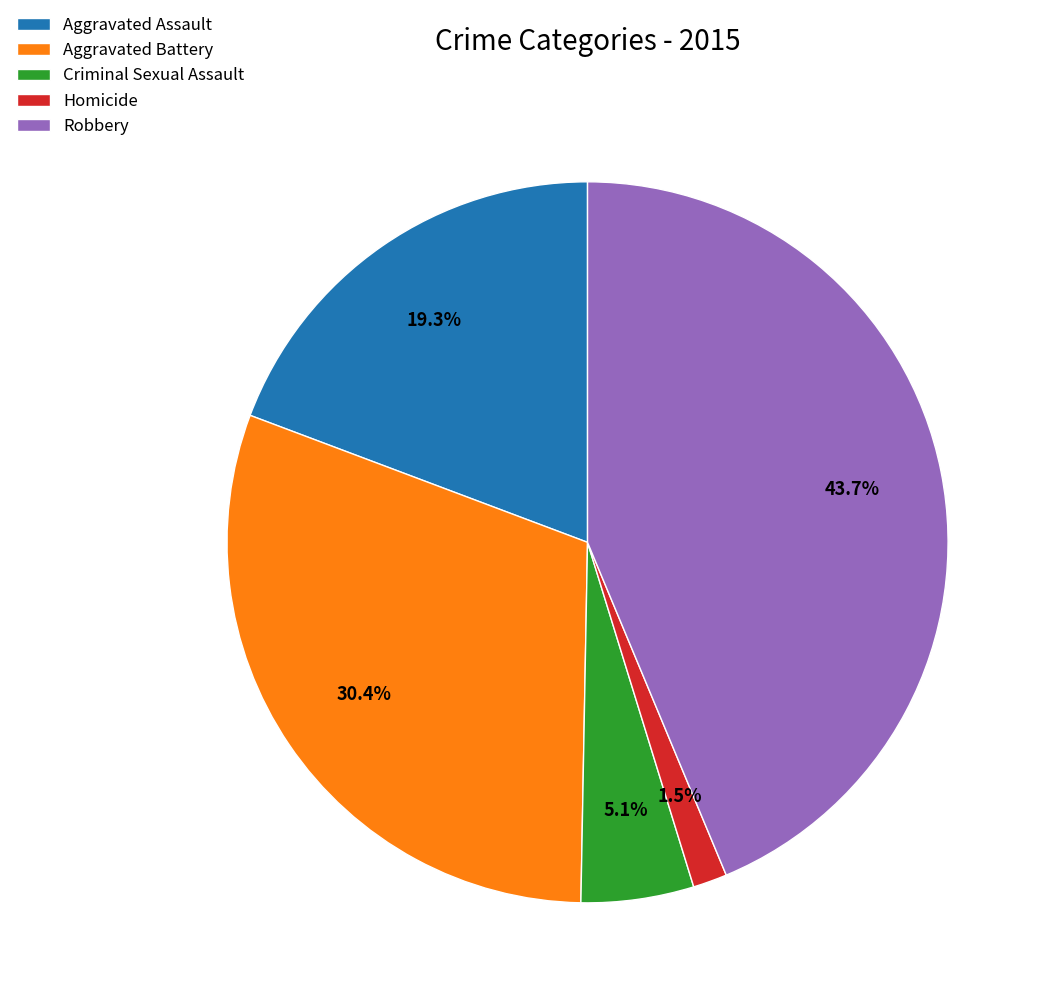

True or false: Aggravated Assault accounts for 34% of the total.

False